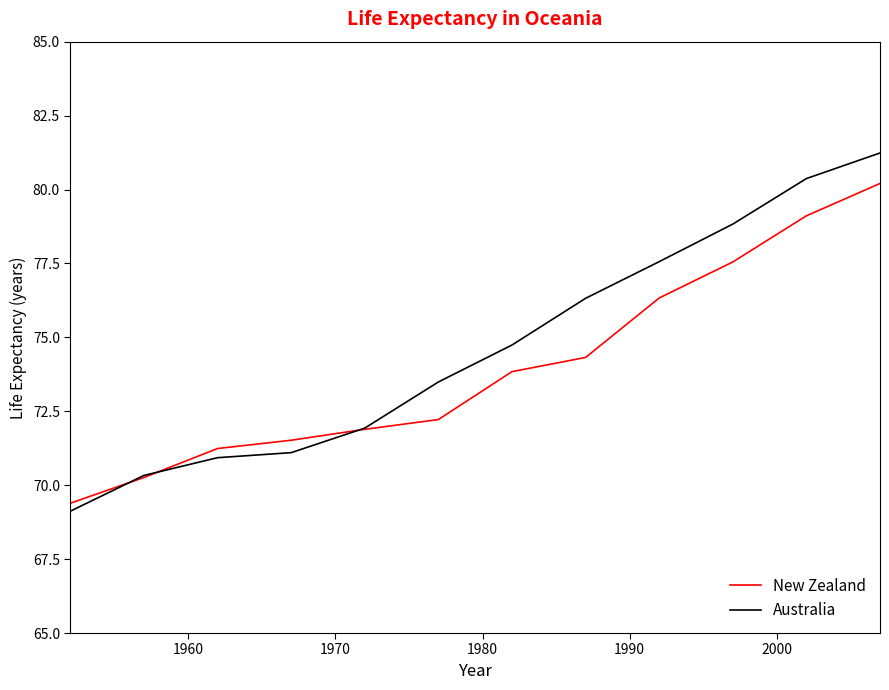

What is the greatest value displayed?

81.2